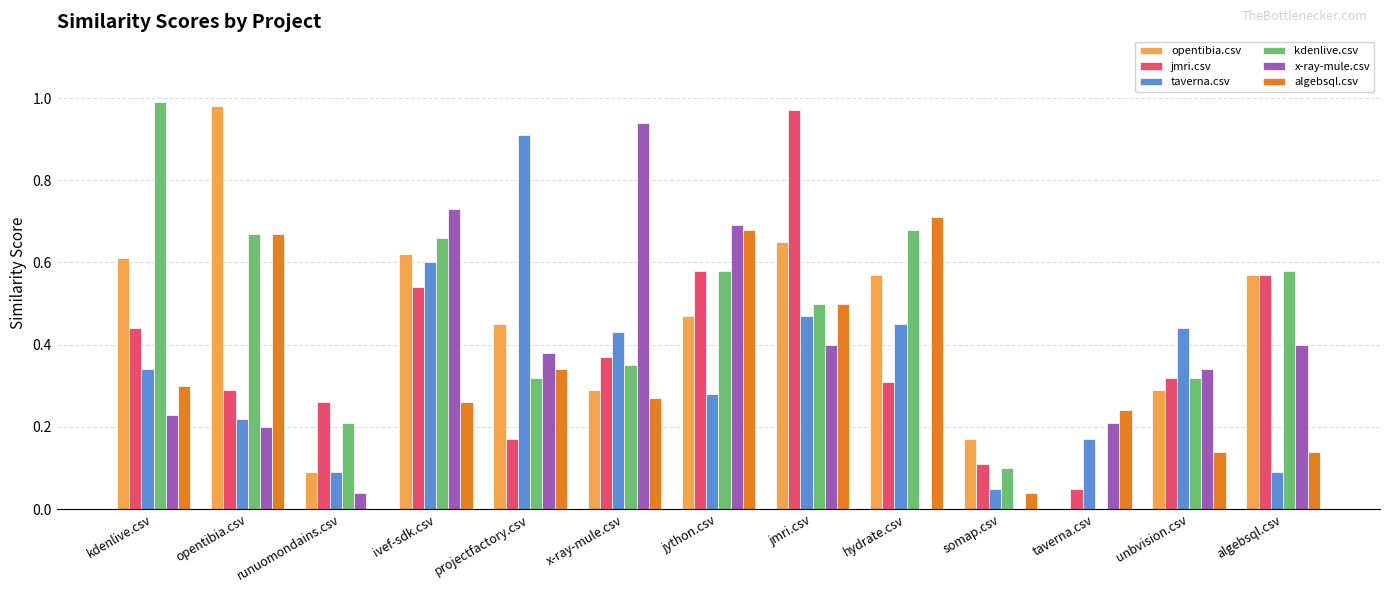

What is the sum of all kdenlive.csv values?

6.0